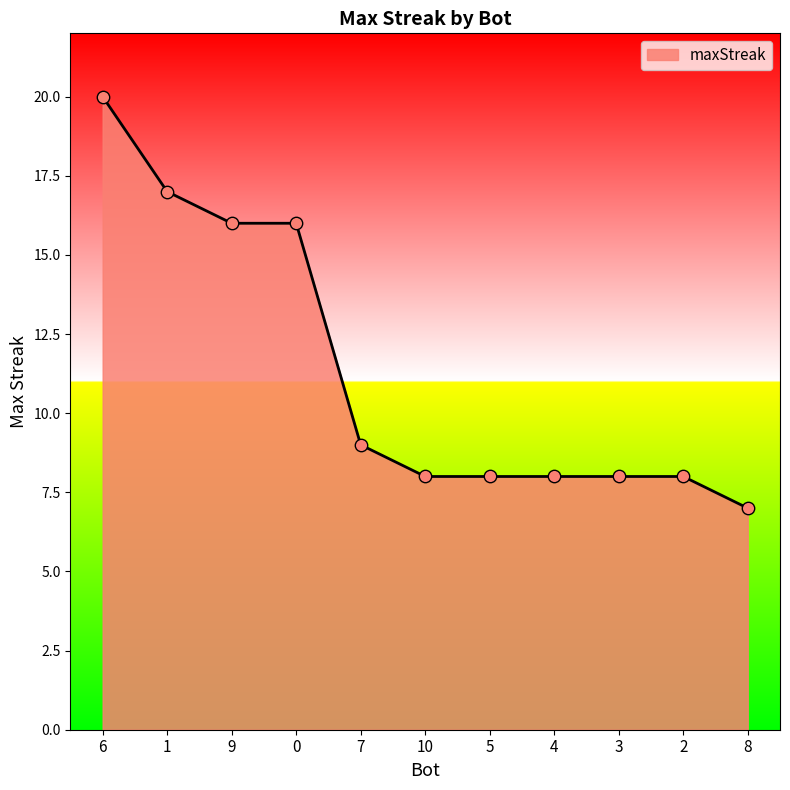

What is the change in value from 9 to 2?

-8